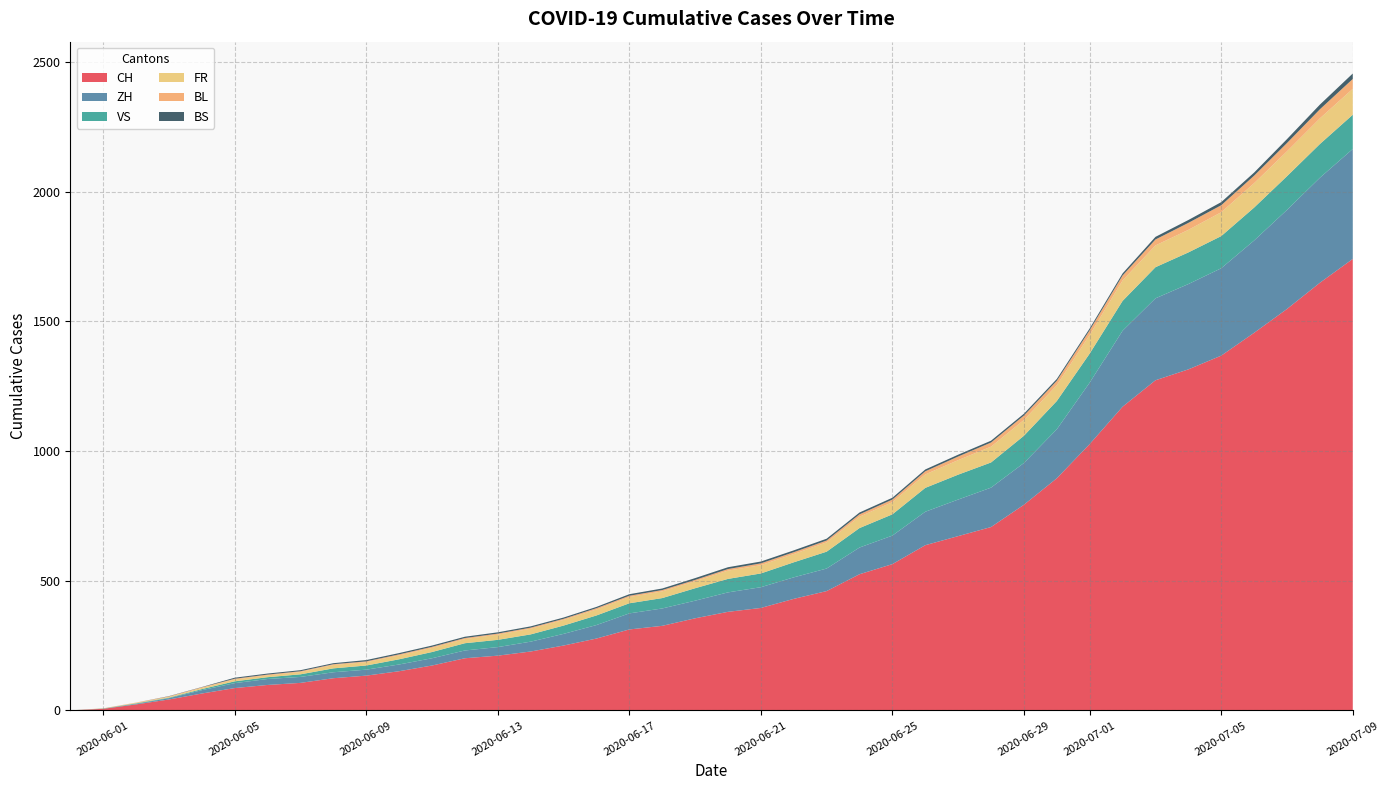

Reading left to right, list all the values displayed in this chart.

CH: 0=0	1=6	2=23	3=42	4=65	5=86	6=98	7=106	8=124	9=134	10=151	11=173	12=201	13=211	14=227	15=250	16=277	17=312	18=326	19=355	20=380	21=395	22=430	23=460	24=525	25=564	26=637	27=672	28=707	29=793	30=895	31=1027	32=1171	33=1273	34=1315	35=1368	36=1456	37=1548	38=1649	39=1741
ZH: 0=0	1=0	2=2	3=5	4=13	5=19	6=23	7=23	8=23	9=23	10=26	11=28	12=30	13=33	14=38	15=45	16=52	17=62	18=67	19=68	20=75	21=80	22=83	23=87	24=103	25=110	26=129	27=141	28=152	29=161	30=189	31=237	32=293	33=316	34=329	35=337	36=356	37=382	38=405	39=424
VS: 0=0	1=1	2=2	3=2	4=4	5=7	6=7	7=10	8=15	9=16	10=20	11=24	12=28	13=28	14=28	15=32	16=37	17=39	18=40	19=48	20=52	21=53	22=58	23=65	24=75	25=82	26=92	27=96	28=97	29=105	30=109	31=112	32=115	33=120	34=122	35=124	36=127	37=130	38=130	39=132
FR: 0=0	1=0	2=2	3=3	4=5	5=7	6=7	7=9	8=13	9=13	10=15	11=16	12=16	13=20	14=22	15=22	16=23	17=24	18=26	19=27	20=32	21=32	22=32	23=36	24=44	25=47	26=52	27=56	28=61	29=61	30=61	31=72	32=79	33=84	34=87	35=92	36=94	37=96	38=99	39=100
BL: 0=0	1=1	2=1	3=2	4=2	5=3	6=3	7=3	8=3	9=3	10=4	11=4	12=4	13=4	14=4	15=4	16=5	17=5	18=5	19=5	20=6	21=7	22=7	23=7	24=9	25=10	26=12	27=14	28=16	29=17	30=17	31=18	32=19	33=23	34=27	35=27	36=29	37=32	38=35	39=38
BS: 0=0	1=0	2=0	3=1	4=1	5=4	6=4	7=4	8=4	9=5	10=5	11=5	12=5	13=5	14=5	15=5	16=5	17=6	18=6	19=7	20=7	21=7	22=7	23=7	24=7	25=7	26=7	27=7	28=7	29=7	30=7	31=7	32=8	33=10	34=11	35=12	36=12	37=15	38=18	39=21